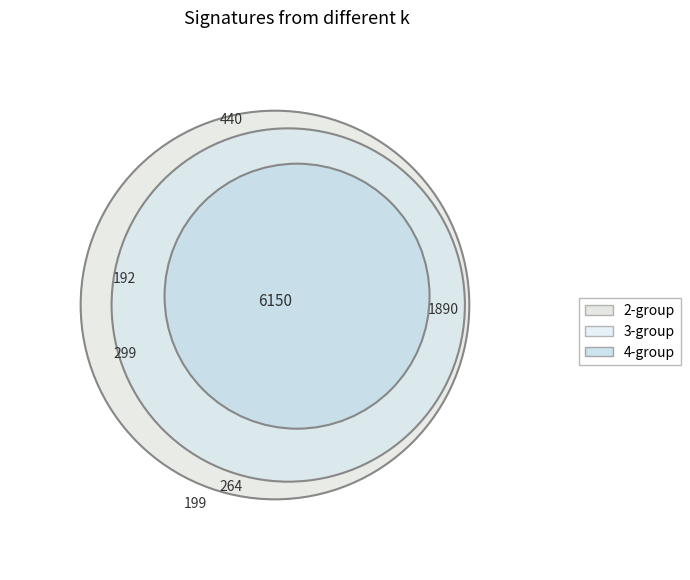

Is there a majority slice in this chart?

No